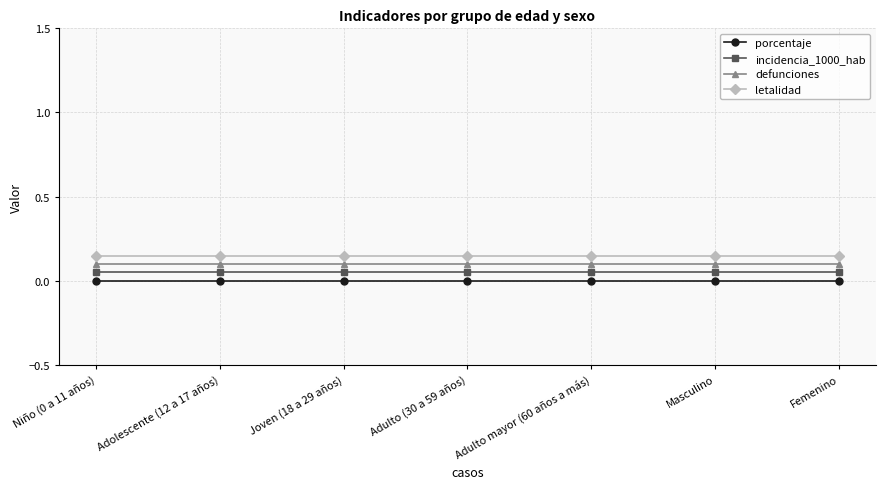

True or false: defunciones and porcentaje intersect in this chart.

False